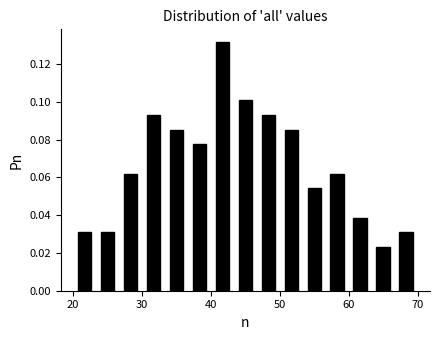

Around what value on the x-axis is the tallest bar? Give the approximate position of its centre, as read against the axis.

42